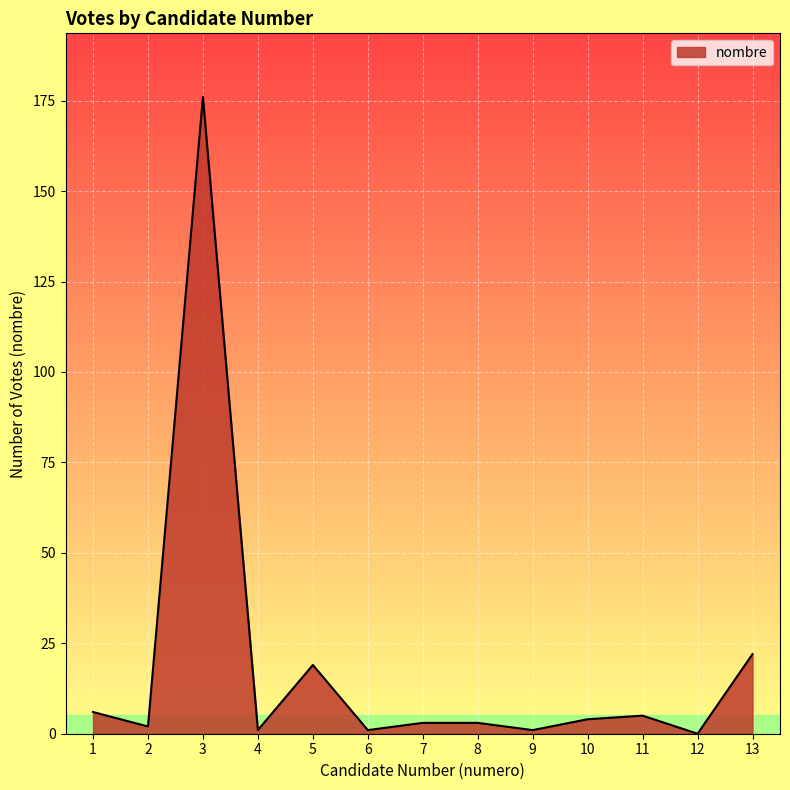

The chart shows a value of 0 at 12. True or false?

True